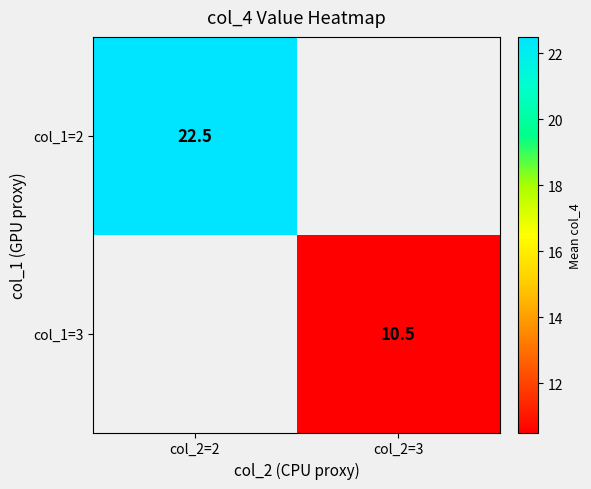

The col_1=2 series shows 9.7 at col_2=2. True or false?

False